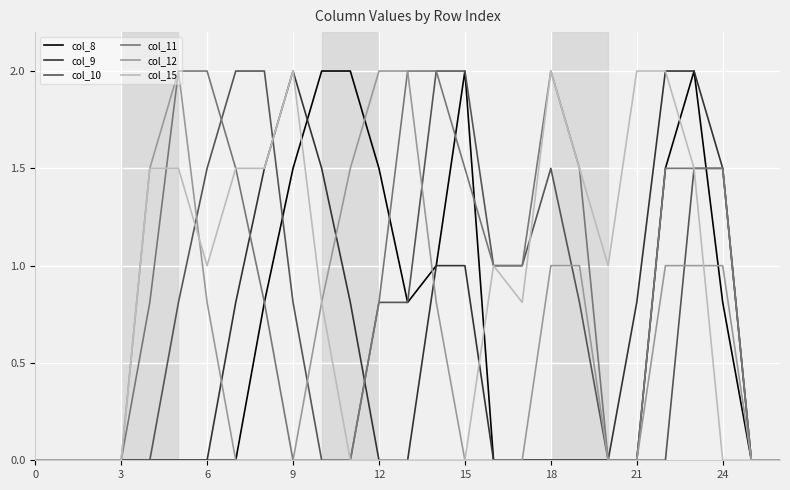

At how many categories does at least one series exceed 1?

18